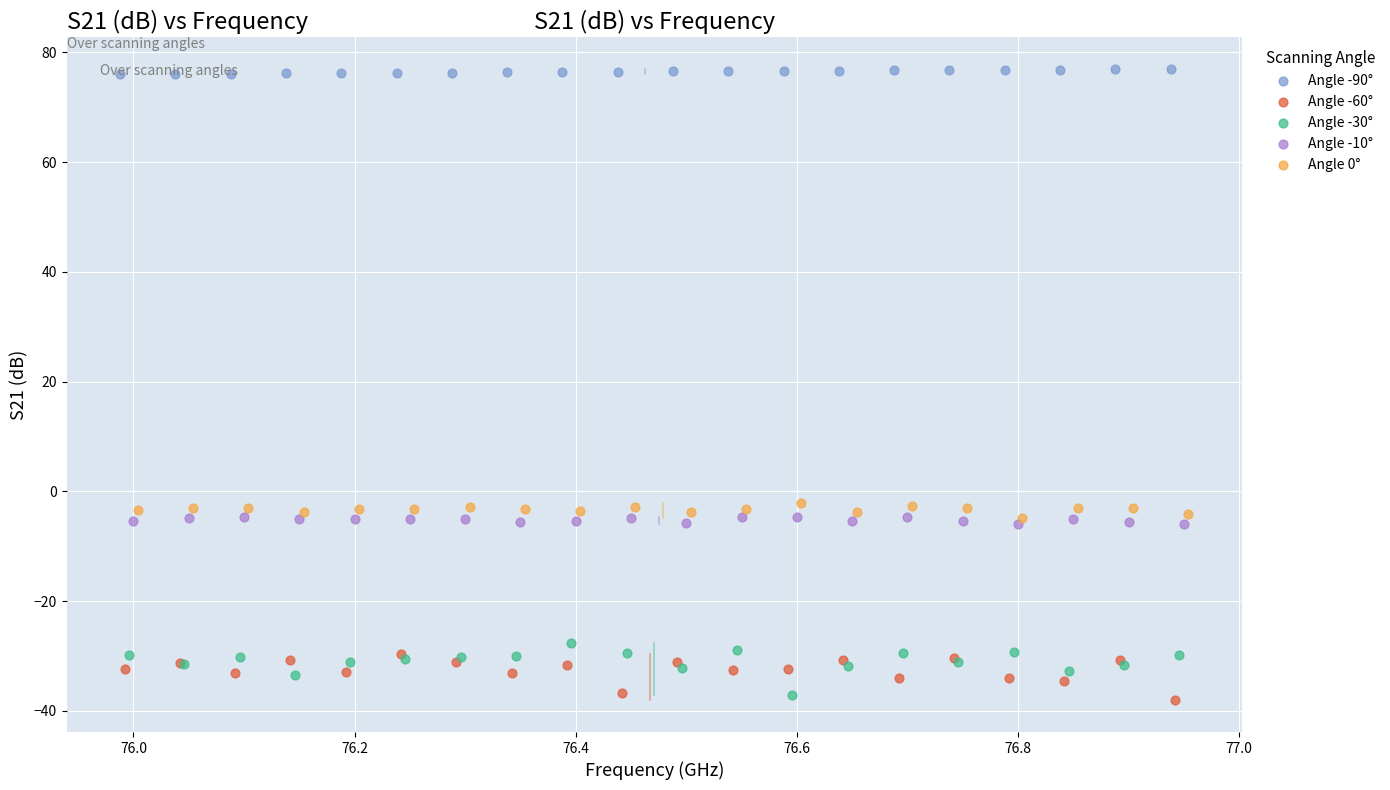

What are all the series names shown in the legend?

Angle -90°, Angle -60°, Angle -30°, Angle -10°, Angle 0°